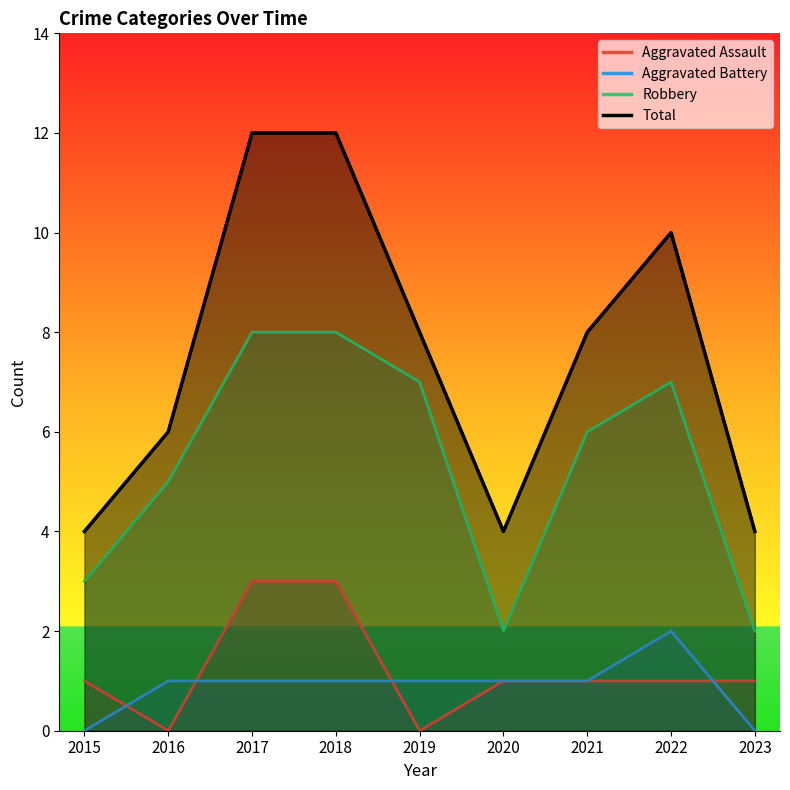

How many lines are shown in the chart?

4